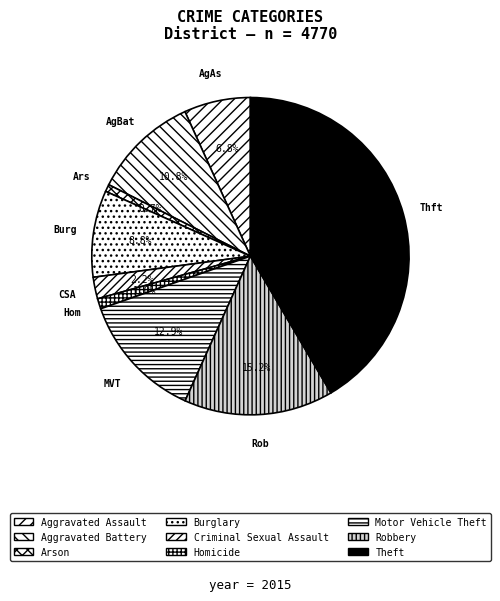

How much of the chart is everything except Aggravated Assault?

93.2%